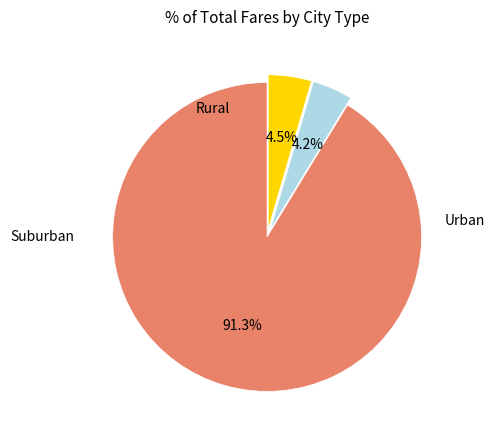

Is there any slice that represents more than half of the pie?

Yes